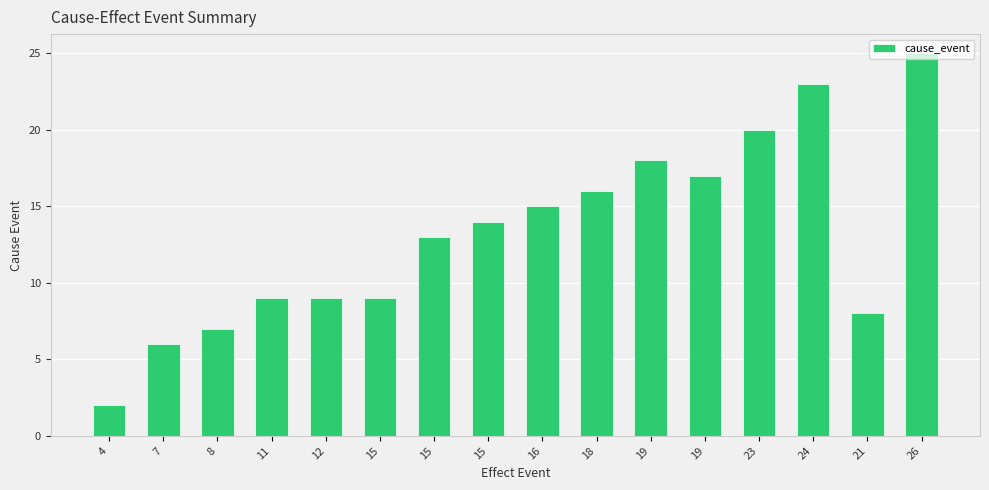

Rank the categories by value from lowest to highest.

4, 7, 8, 21, 11, 12, 15, 15, 15, 16, 18, 19, 19, 23, 24, 26